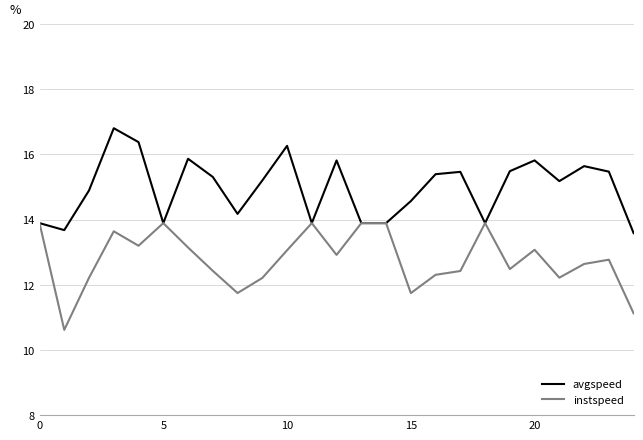

What is the smallest value displayed?

10.6